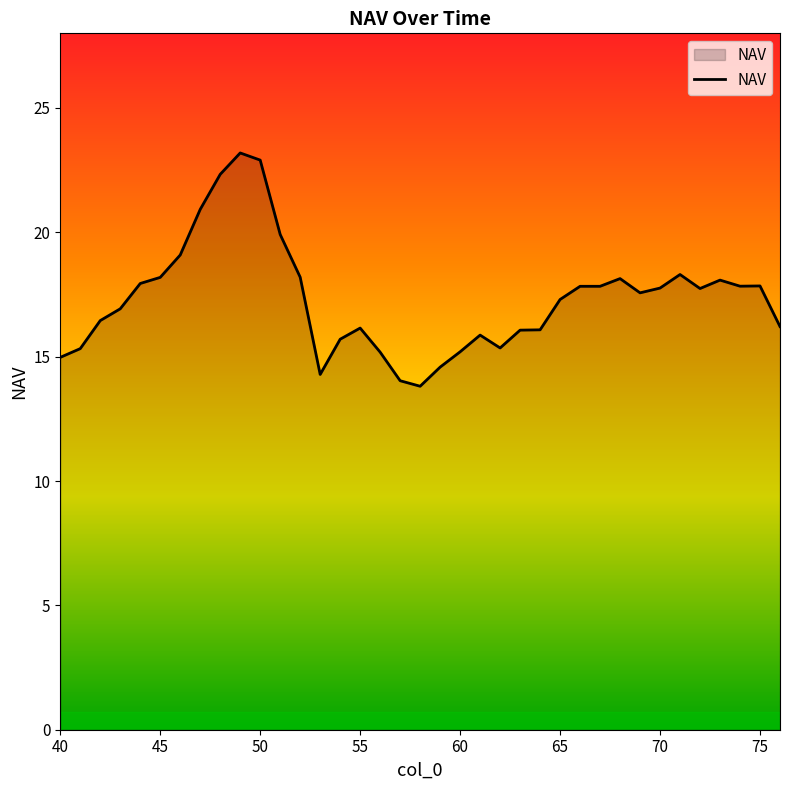

What is the maximum value shown in the chart?

23.2